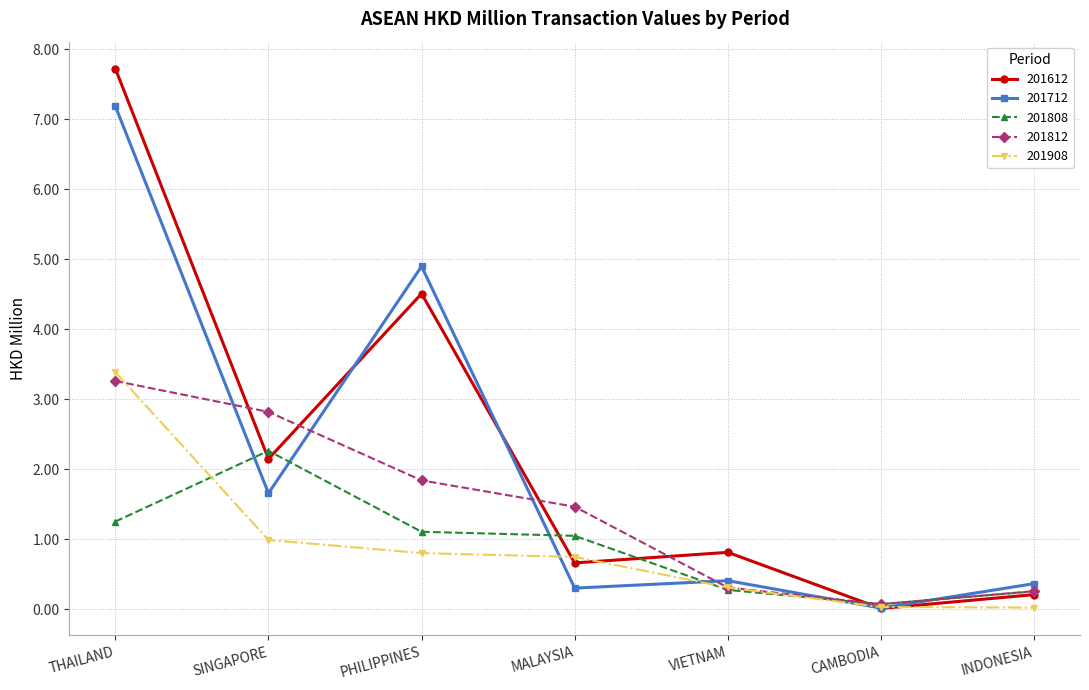

How many interior local valleys does the 201812 series have?

1